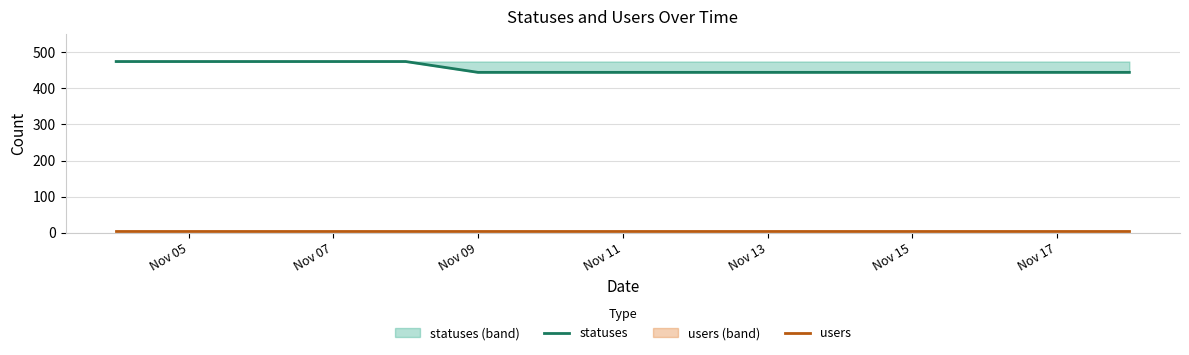

Which series has the largest total across all categories?

statuses